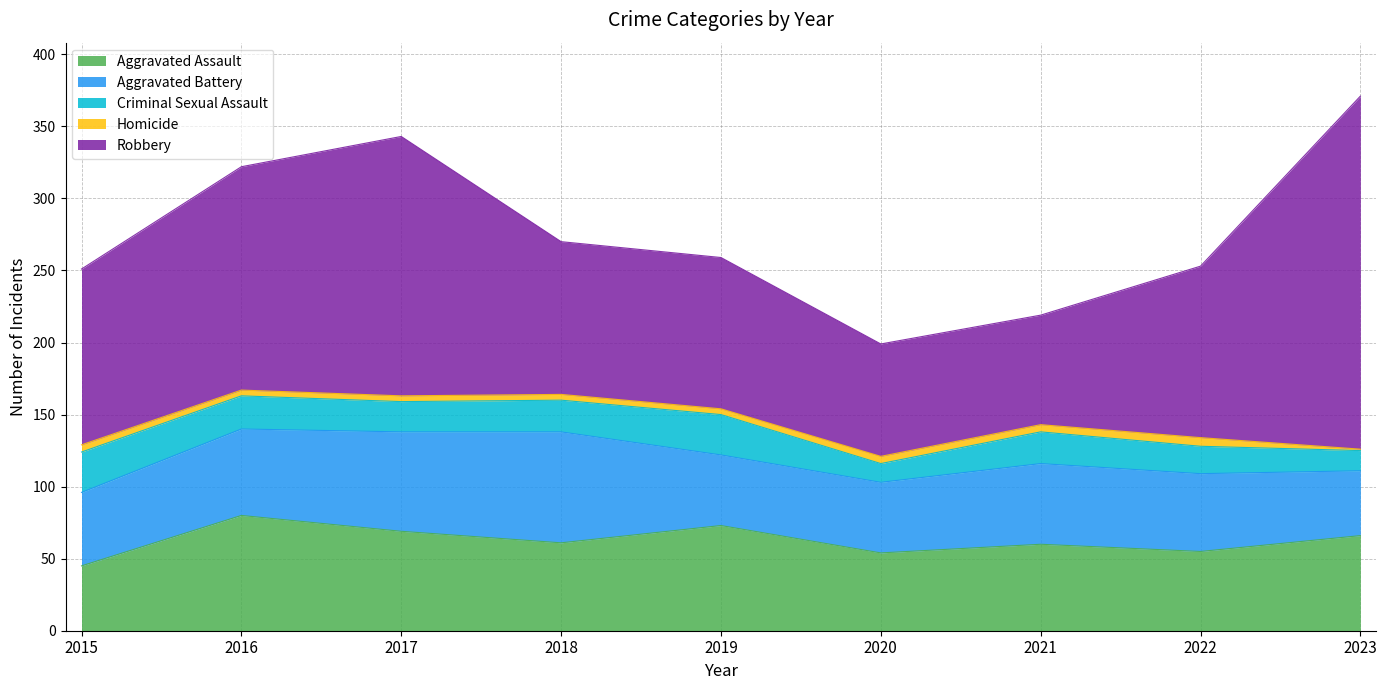

What is the difference between the Criminal Sexual Assault values at 2015 and 2017?

7